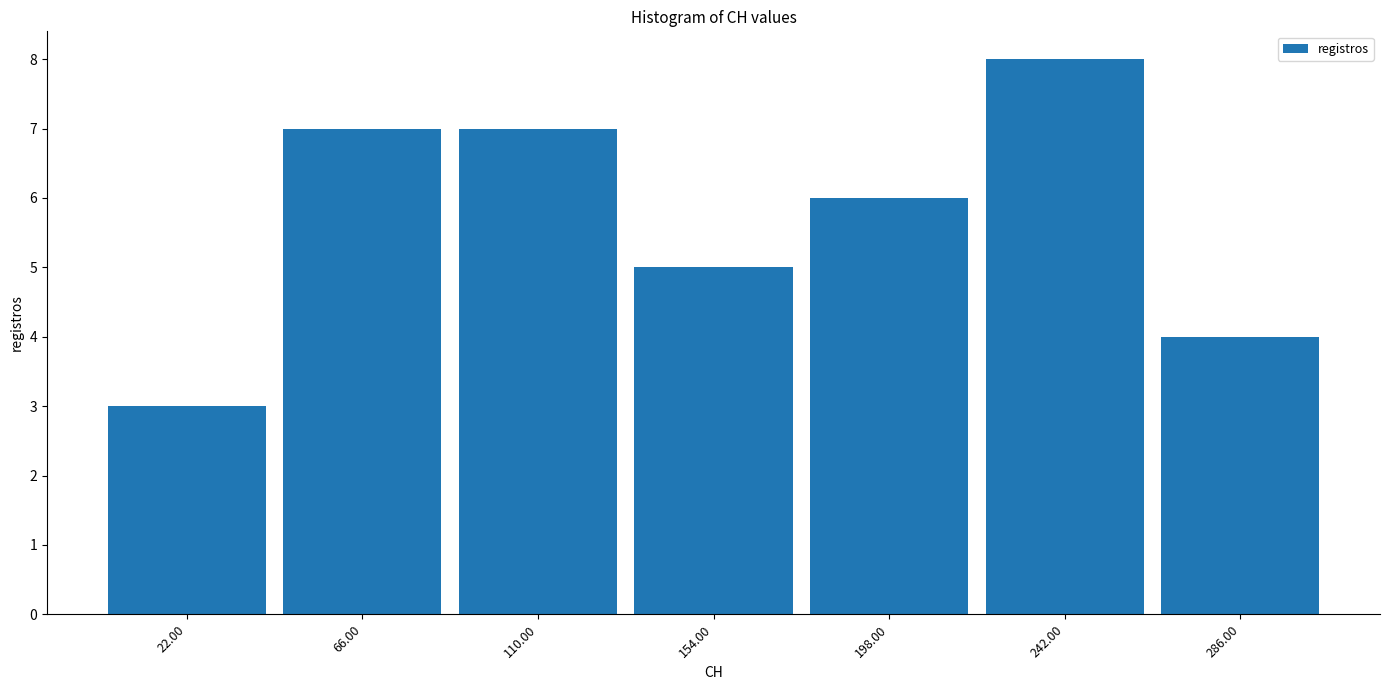

Reading left to right, transcribe this chart: for each bar, give the range it covers on the x-axis and its height. Neither the bar edges nor the heights are printed on the chart, so give them approximately, as read against the axes.

0 to 44: 3
44 to 88: 7
88 to 132: 7
132 to 176: 5
176 to 220: 6
220 to 264: 8
264 to 308: 4